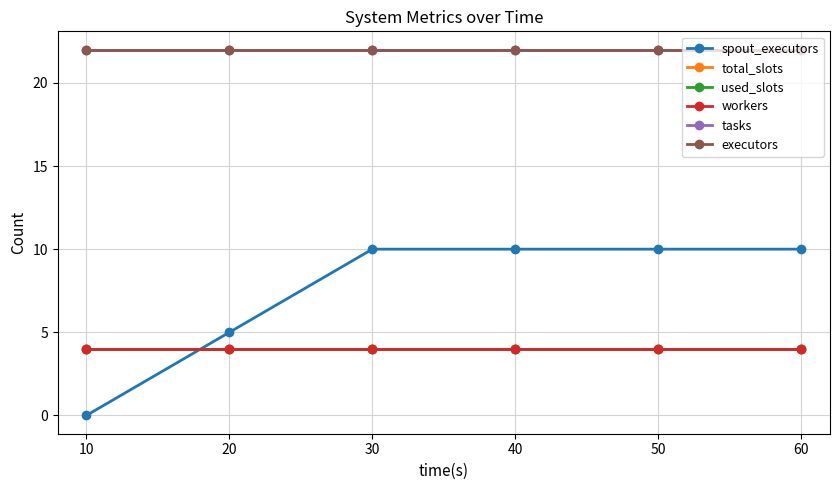

Between 40 and 10, which is larger?

40